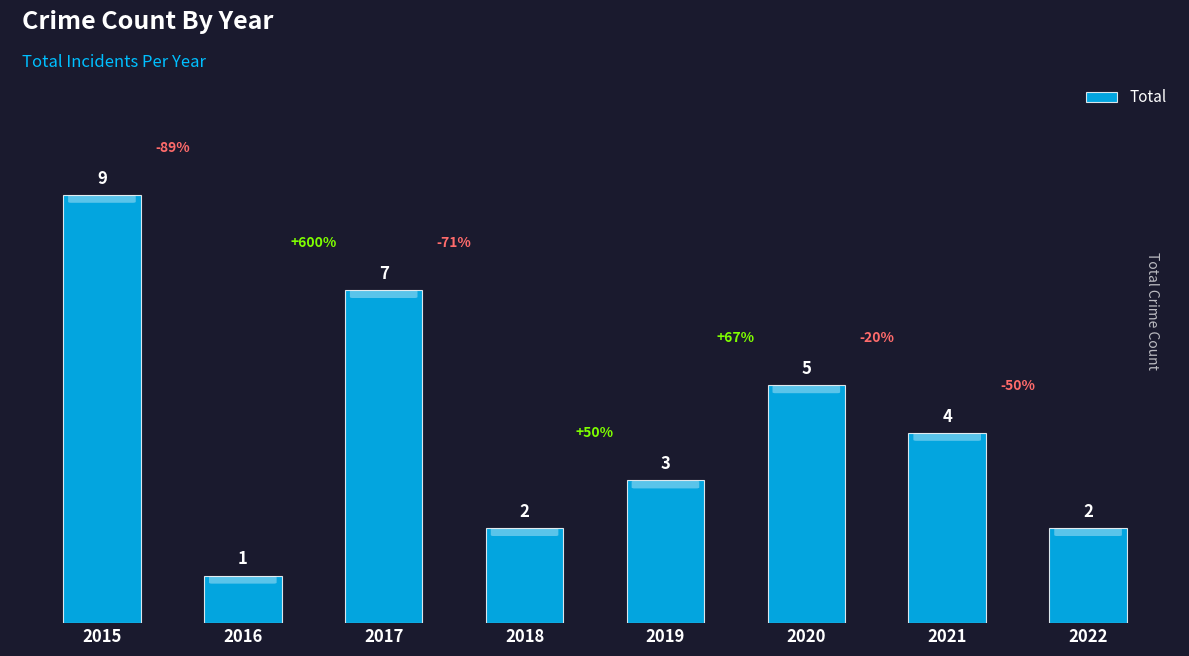

What is the difference between the values at 2020 and 2019?

2